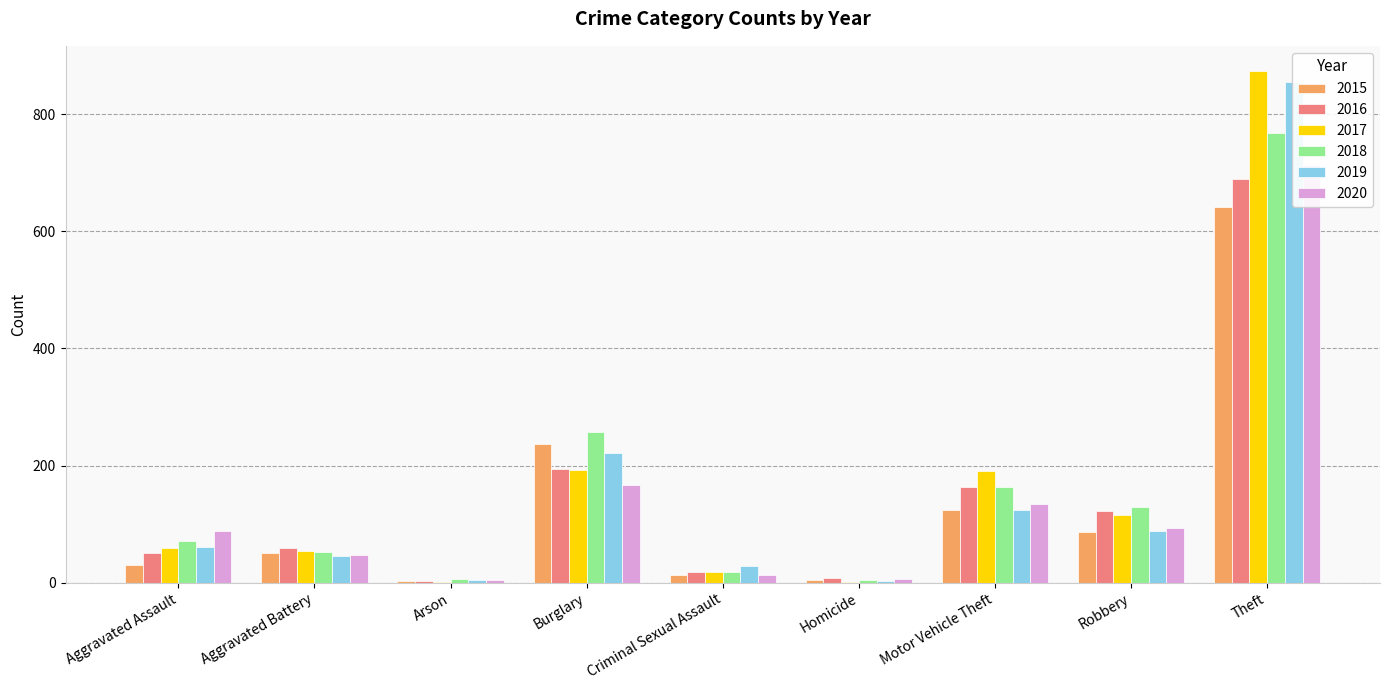

Are the bars grouped side by side (vs. stacked)?

Yes